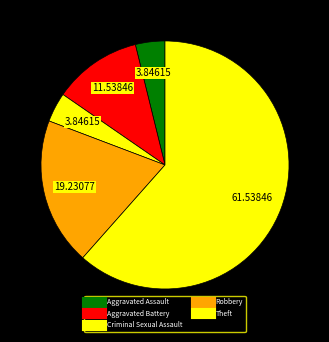

Count the number of slices in the pie.

5